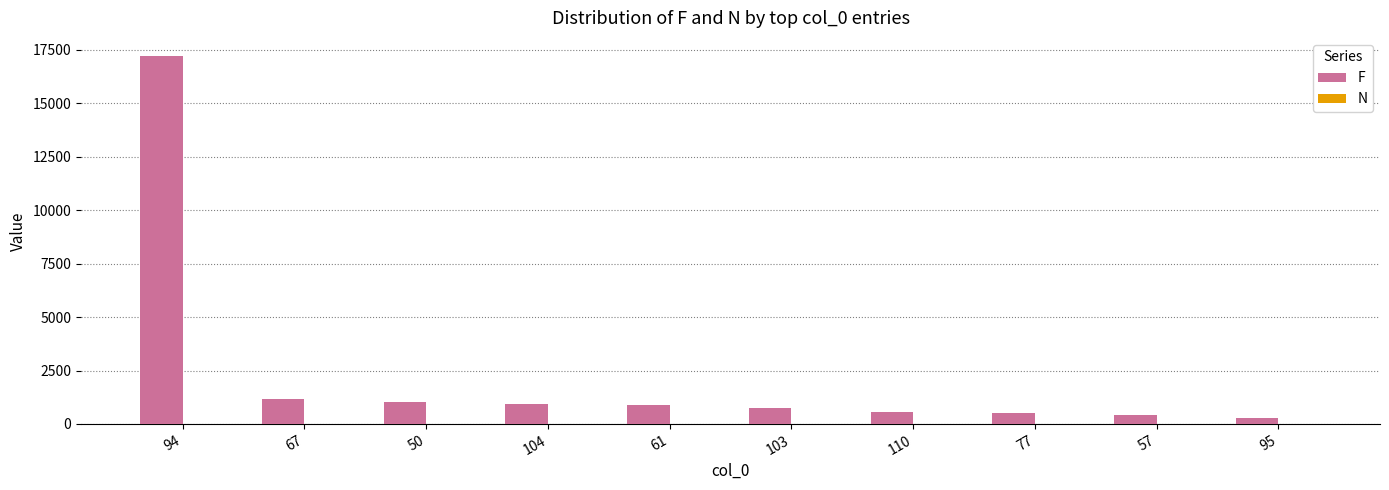

The value of F at 67 is 1948. True or false?

False